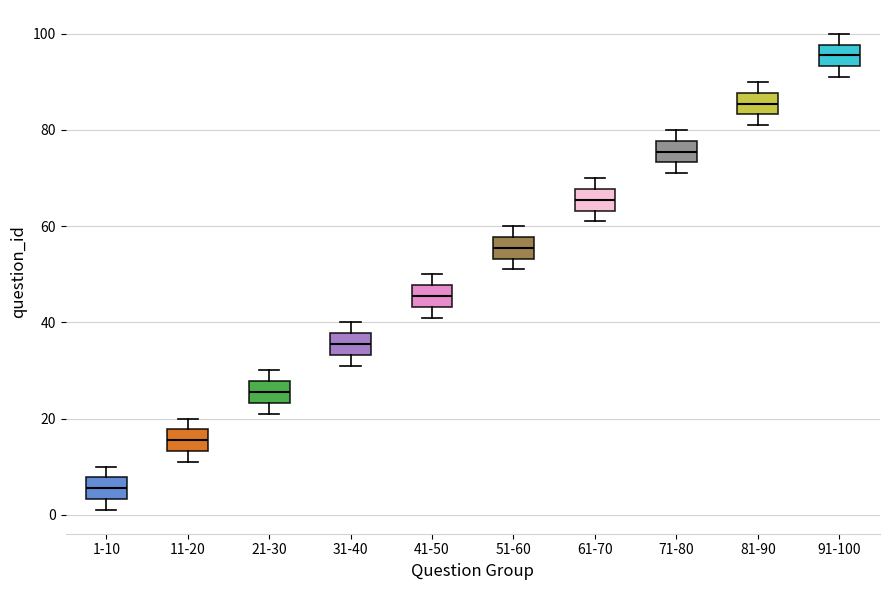

Where does the median line of the box for 51-60 sit on the y-axis? The values are not printed on the chart, so give them approximately, as read against the axis.

56